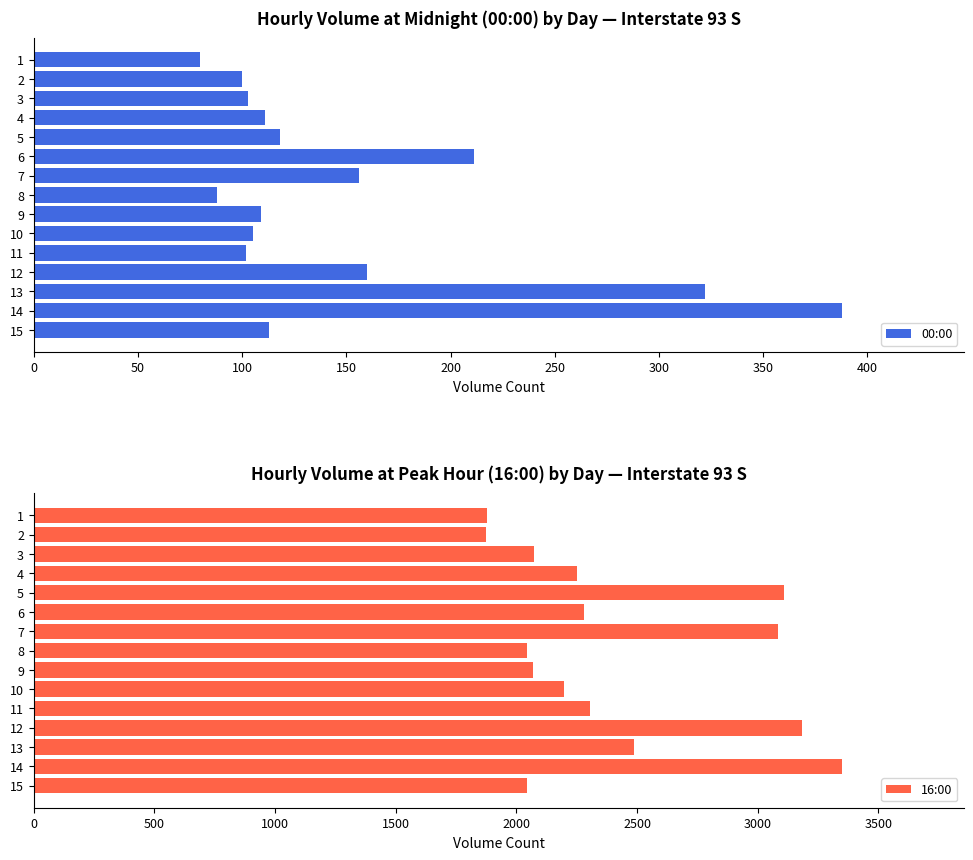

Count the number of categories in the chart.

15